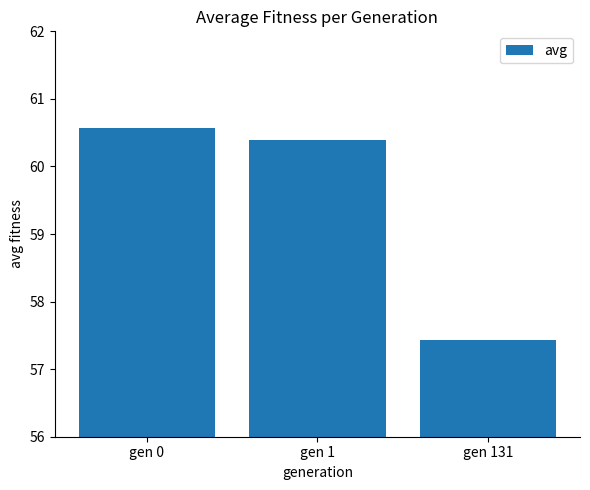

Which has a higher value, gen 131 or gen 1?

gen 1